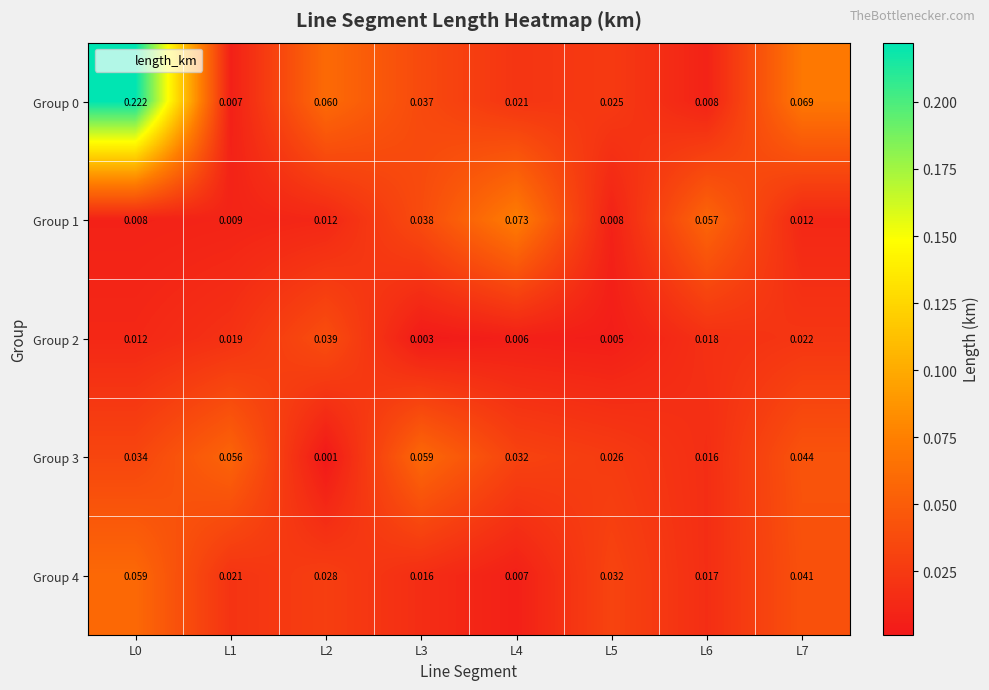

Is the value of Group 3 at L4 greater than the value of Group 0 at L2?

No